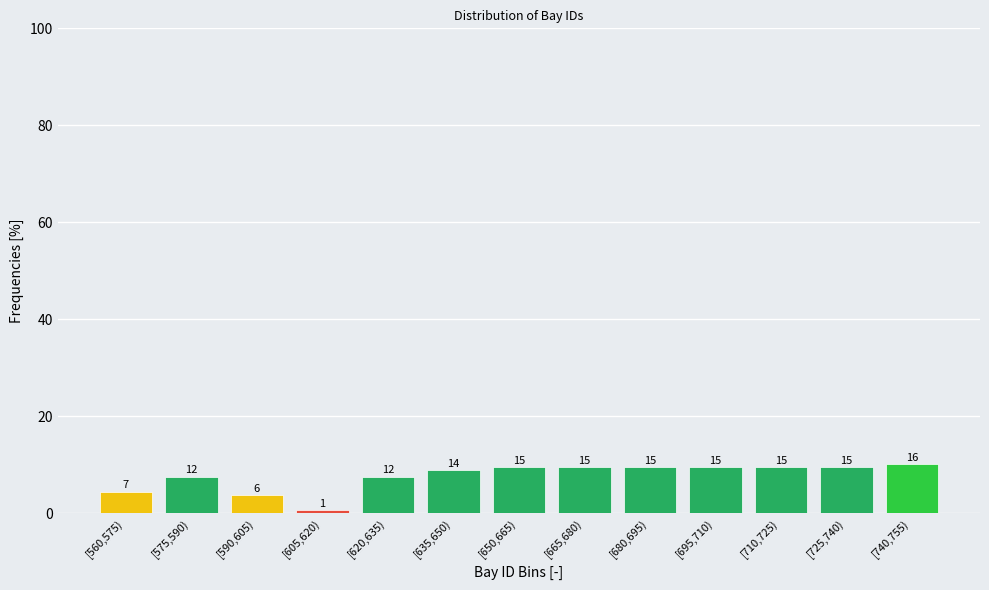

How many bars are there in total?

13